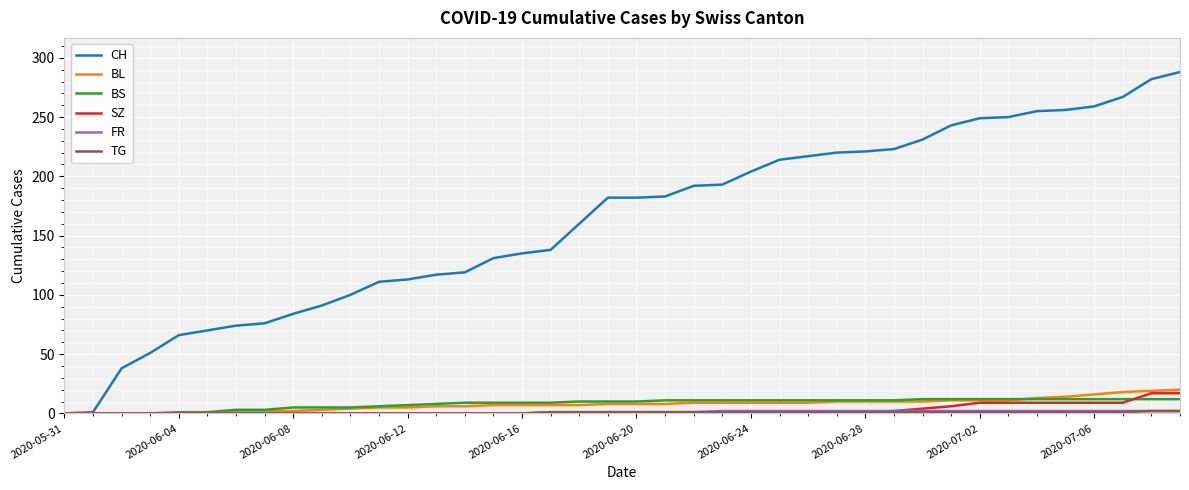

What is the maximum value for BL?

20